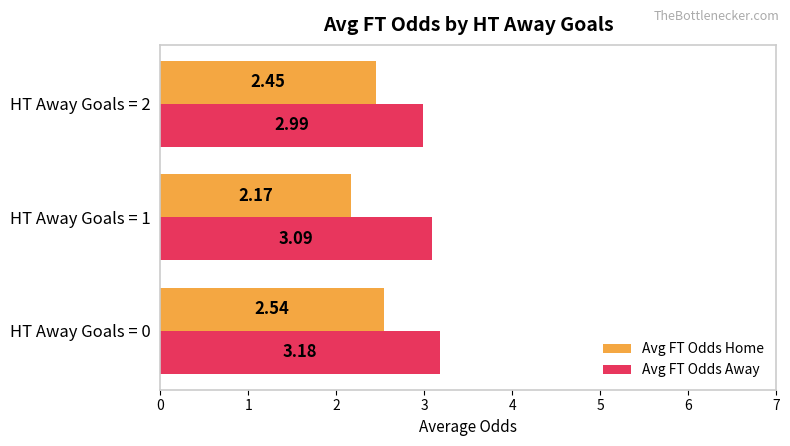

Which series has the widest spread of values?

Avg FT Odds Home